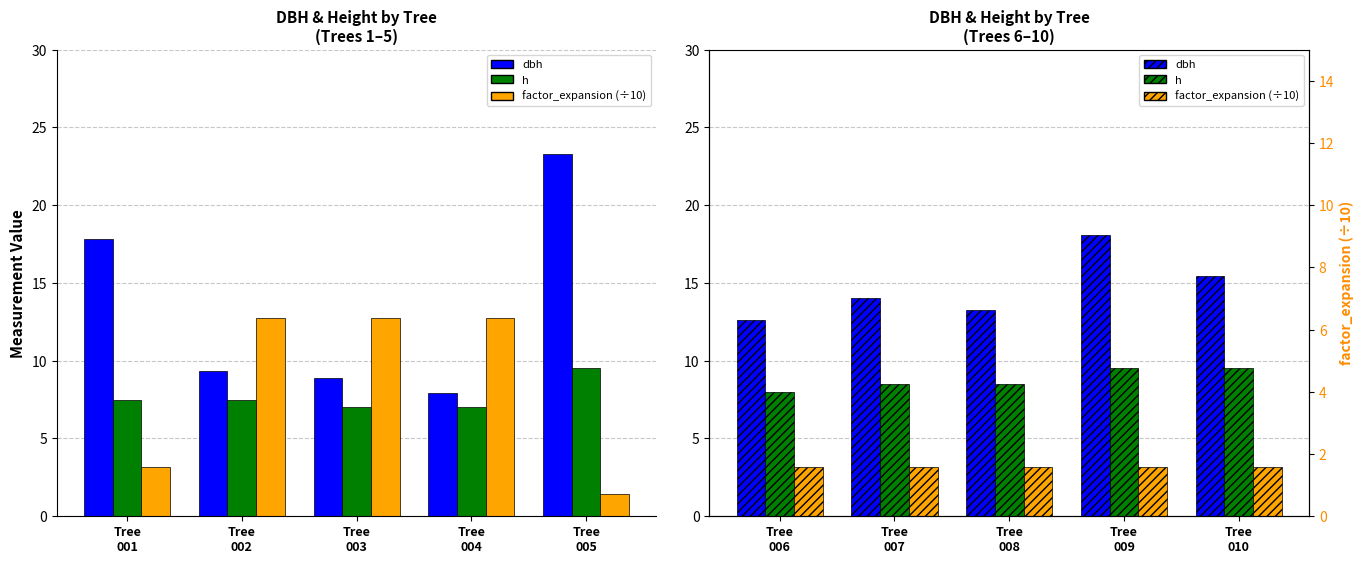

Does the chart contain any negative values?

No